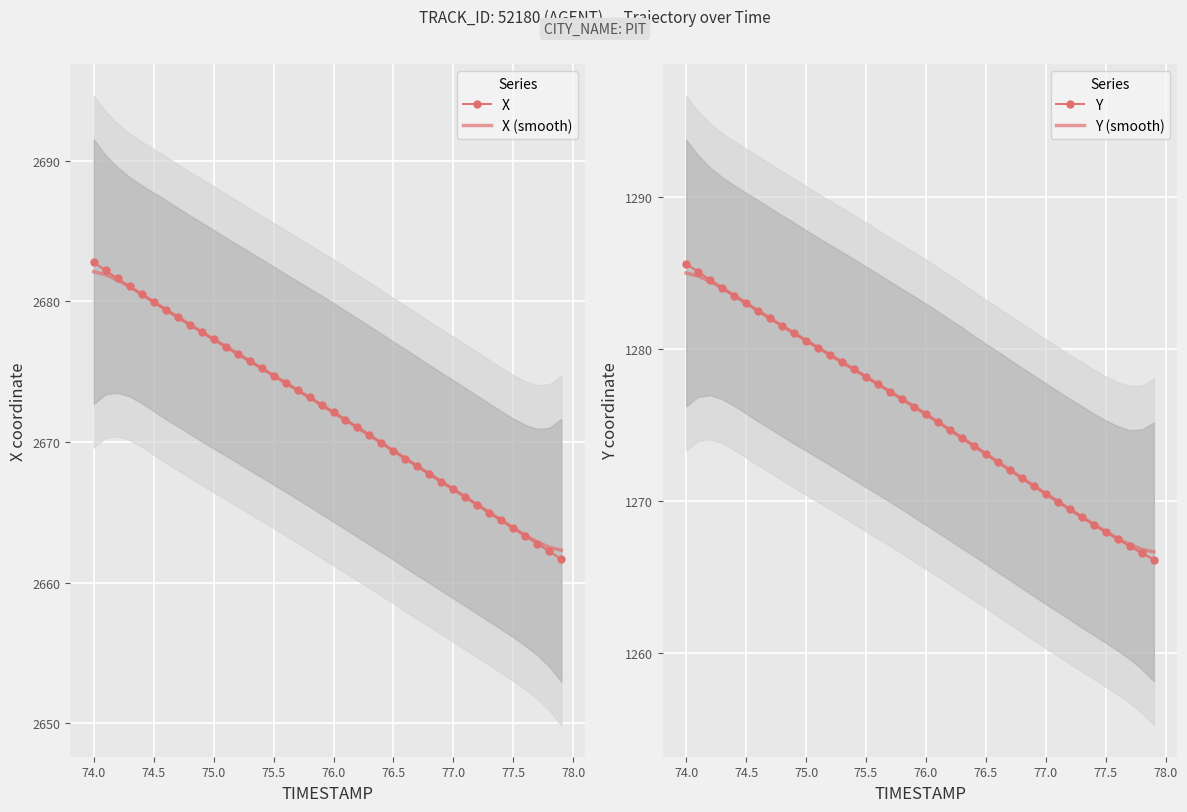

What is the minimum value for X (smooth)?

2662.3